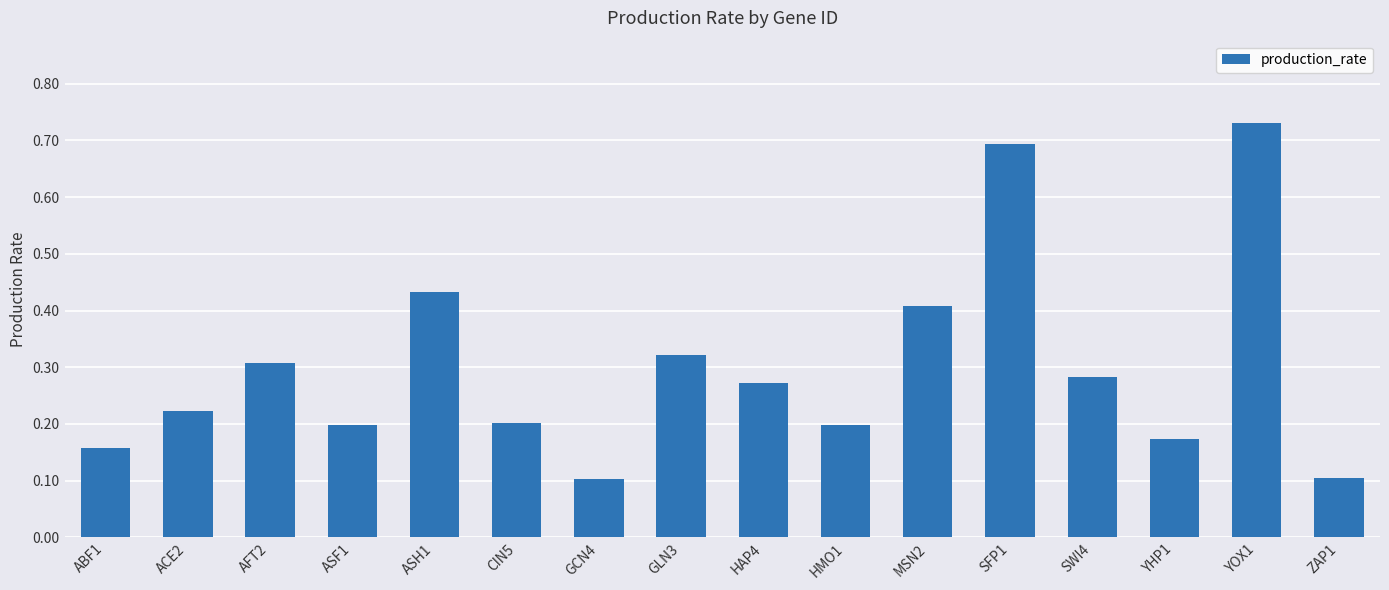

How many values are between 0 and 1?

16